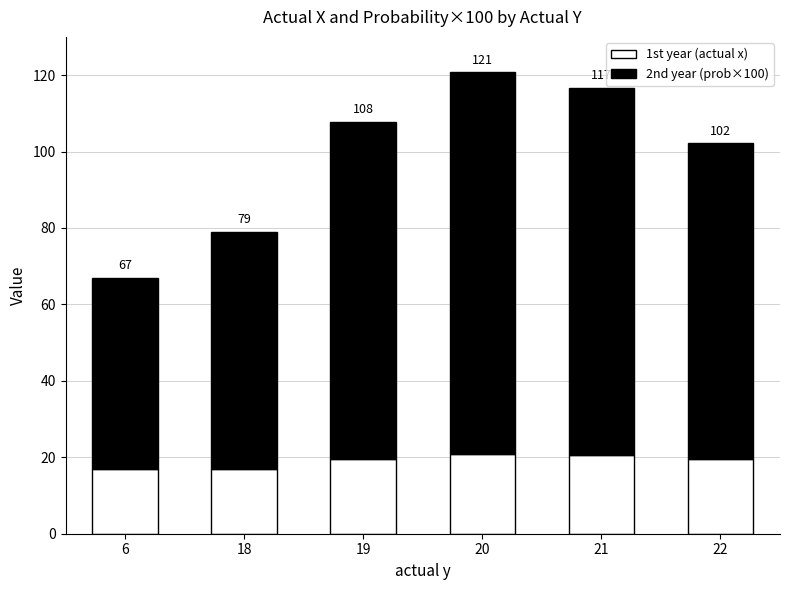

What is the value of the 1st year (actual x) bar at the 5th from the left?

20.6